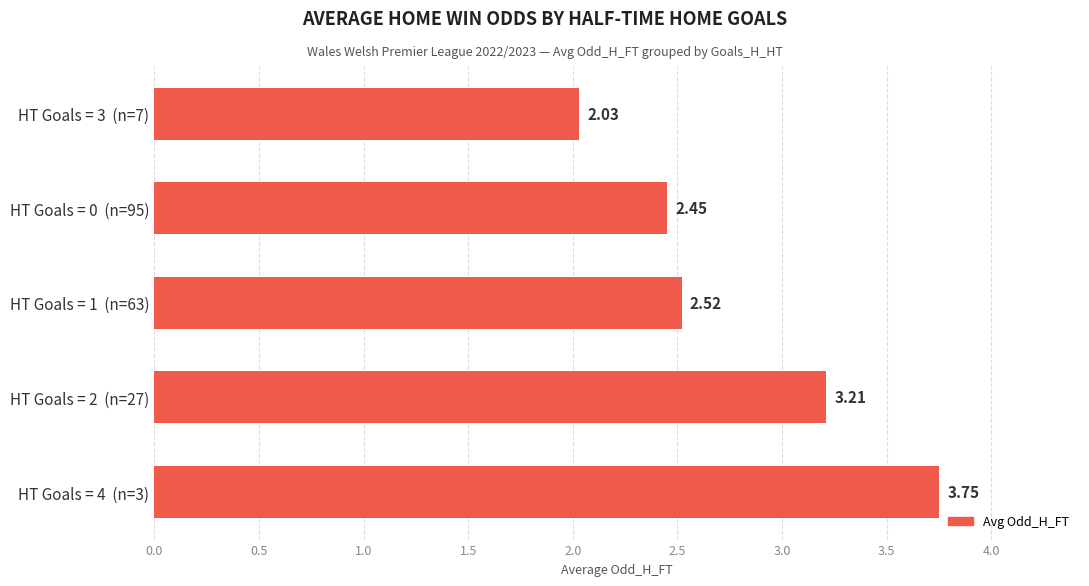

List the labels in order of value, smallest first.

HT Goals = 3  (n=7), HT Goals = 0  (n=95), HT Goals = 1  (n=63), HT Goals = 2  (n=27), HT Goals = 4  (n=3)